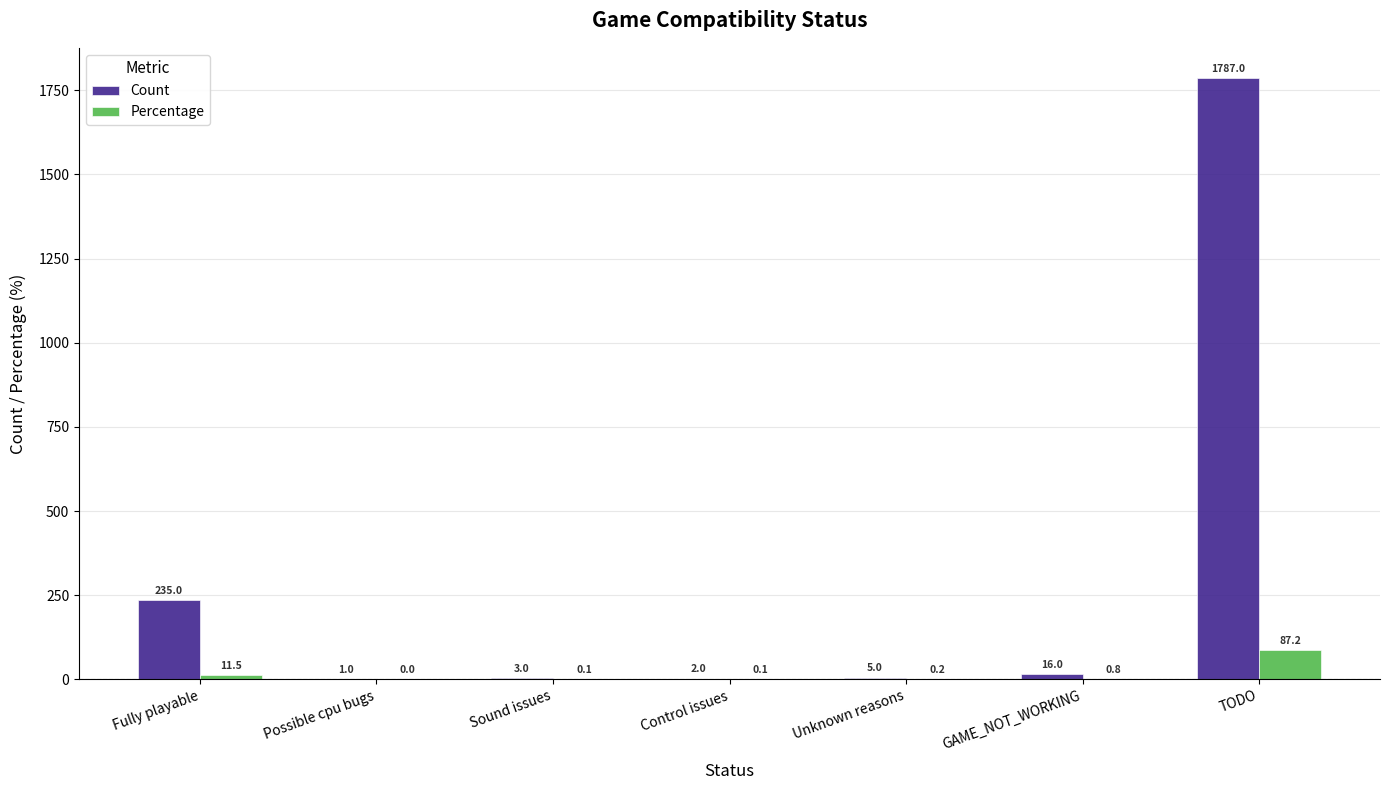

Is it true that Percentage equals 11.5 at Fully playable?

True